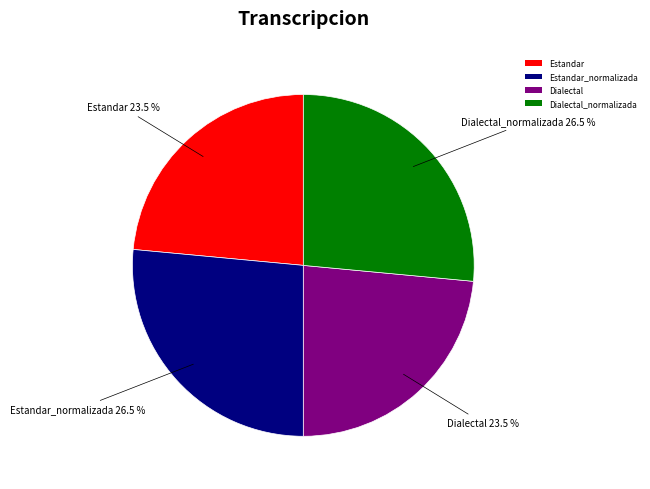

Does any single category account for the majority?

No